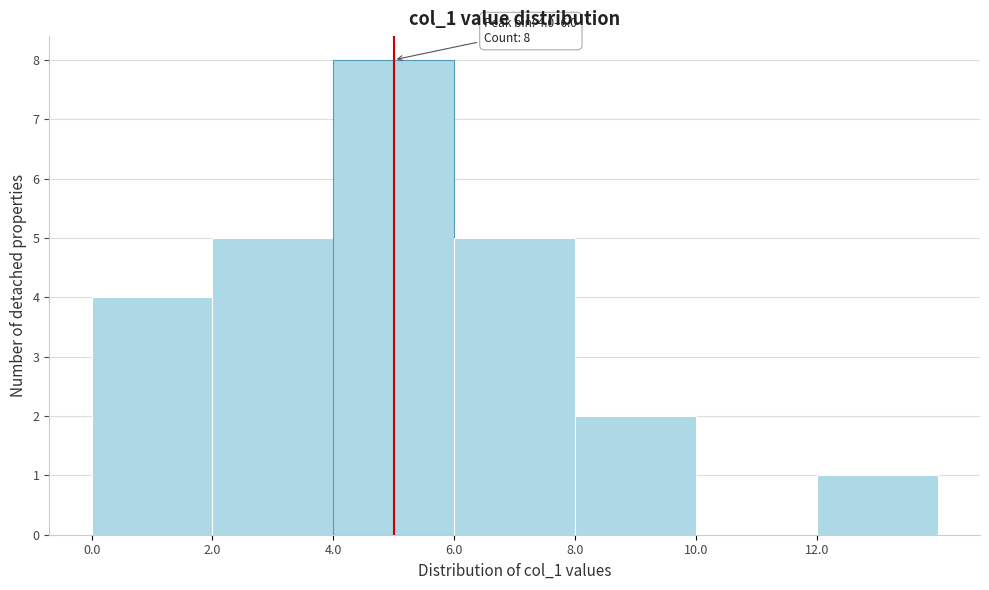

Which range on the x-axis has the tallest bar?

4 to 6